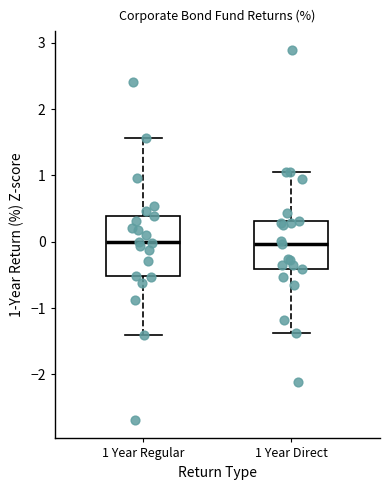

Comparing the boxes themselves (not the whiskers), which one is the tallest?

1 Year Regular